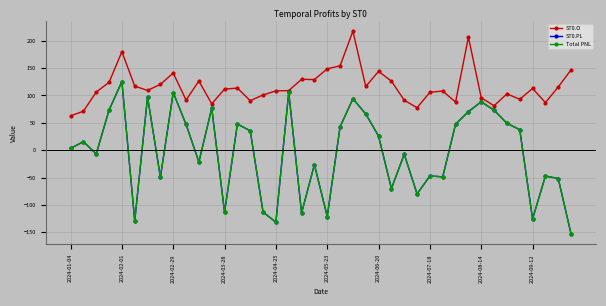

Is this an area chart (filled region under the line)?

No